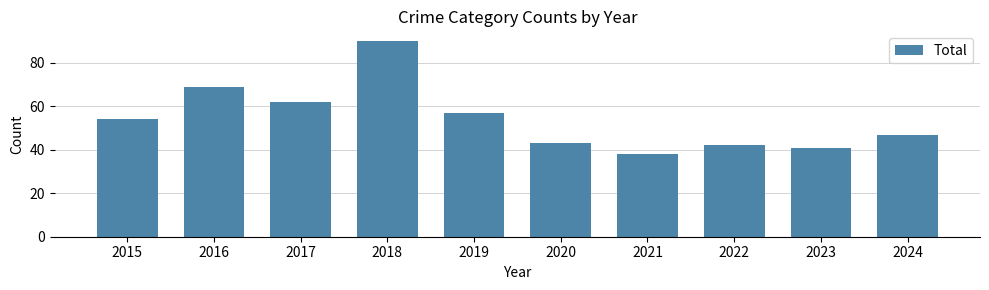

Is it true that the value at 2022 is 17?

False